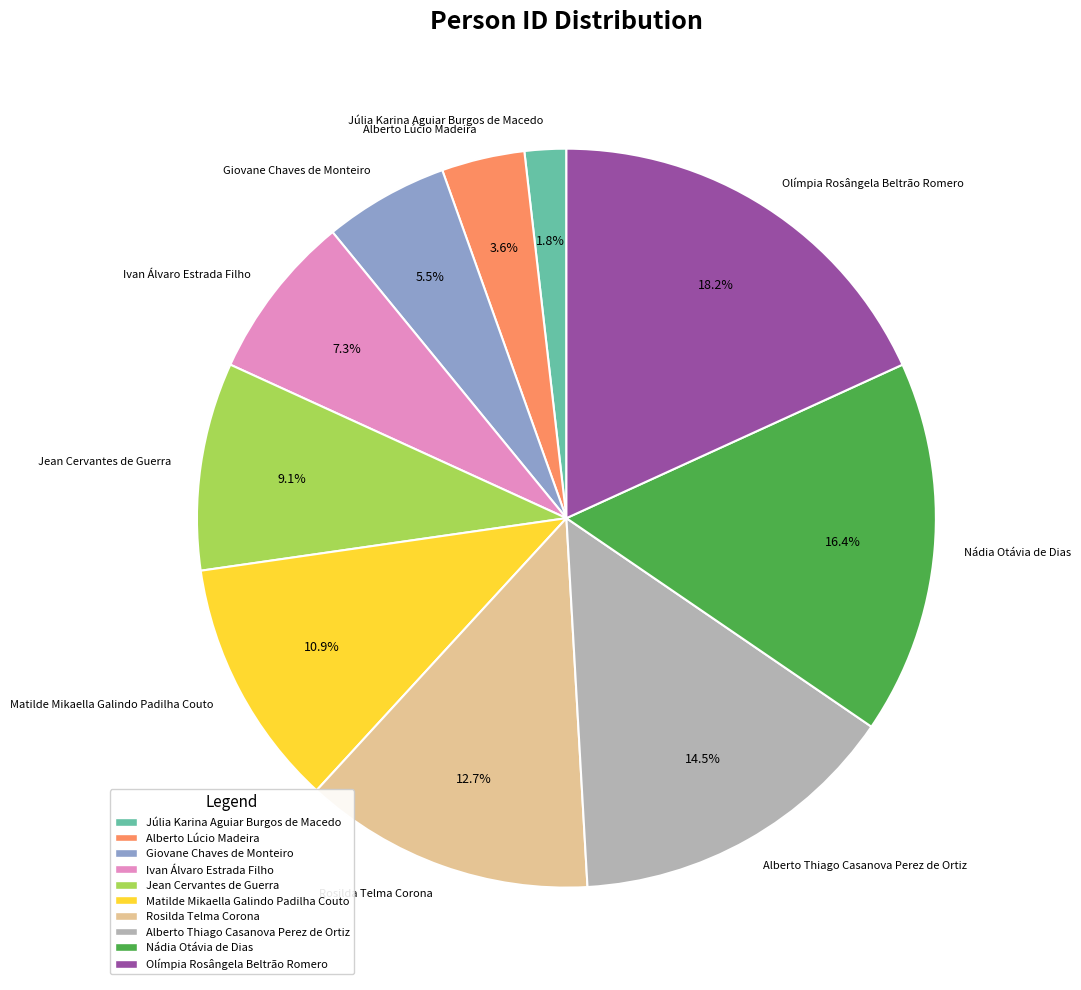

Combined, do Júlia Karina Aguiar Burgos de Macedo and Rosilda Telma Corona account for over 50%?

No